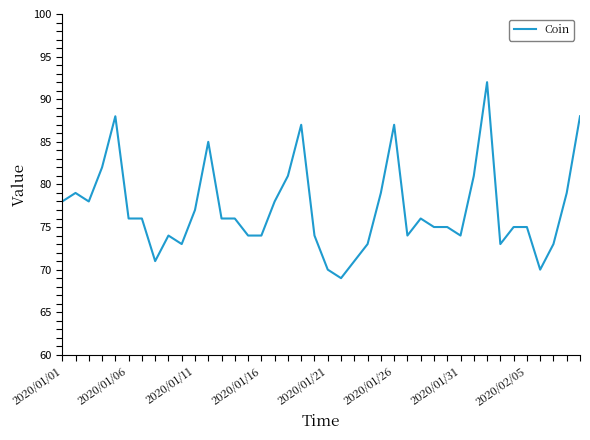

Reading left to right, what are all the values shown in this chart?

78	79	78	82	88	76	76	71	74	73	77	85	76	76	74	74	78	81	87	74	70	69	71	73	79	87	74	76	75	75	74	81	92	73	75	75	70	73	79	88